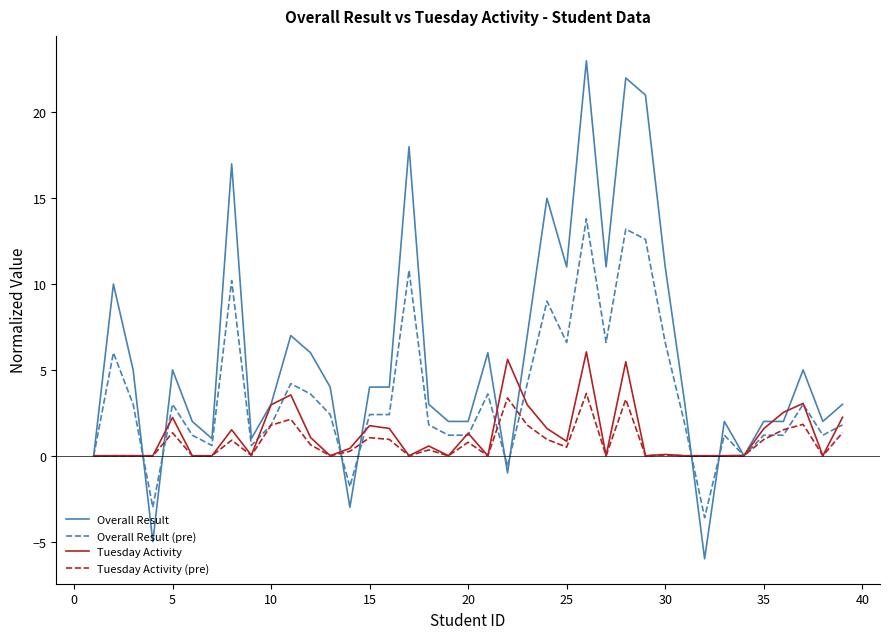

List the series in order of their peak value, highest first.

Overall Result, Overall Result (pre), Tuesday Activity, Tuesday Activity (pre)